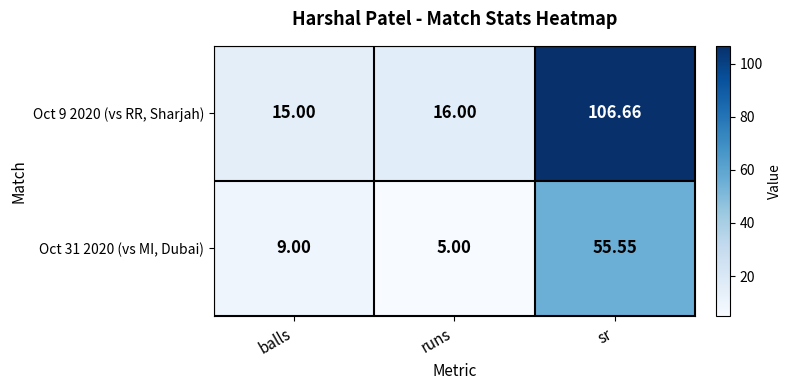

At which label does Oct 9 2020 (vs RR, Sharjah) reach its minimum?

balls